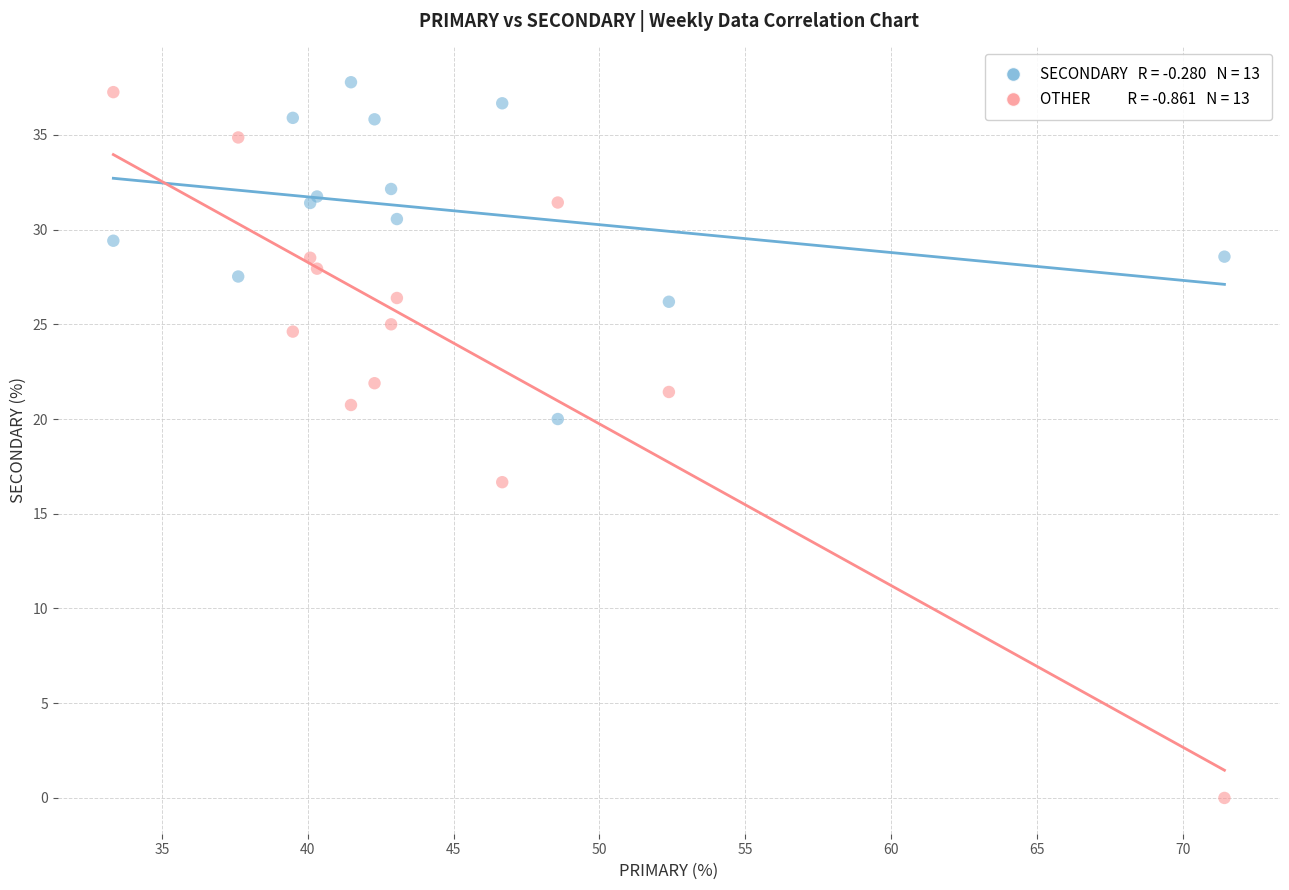

Across all series, what Y value is closest to 18?

16.7